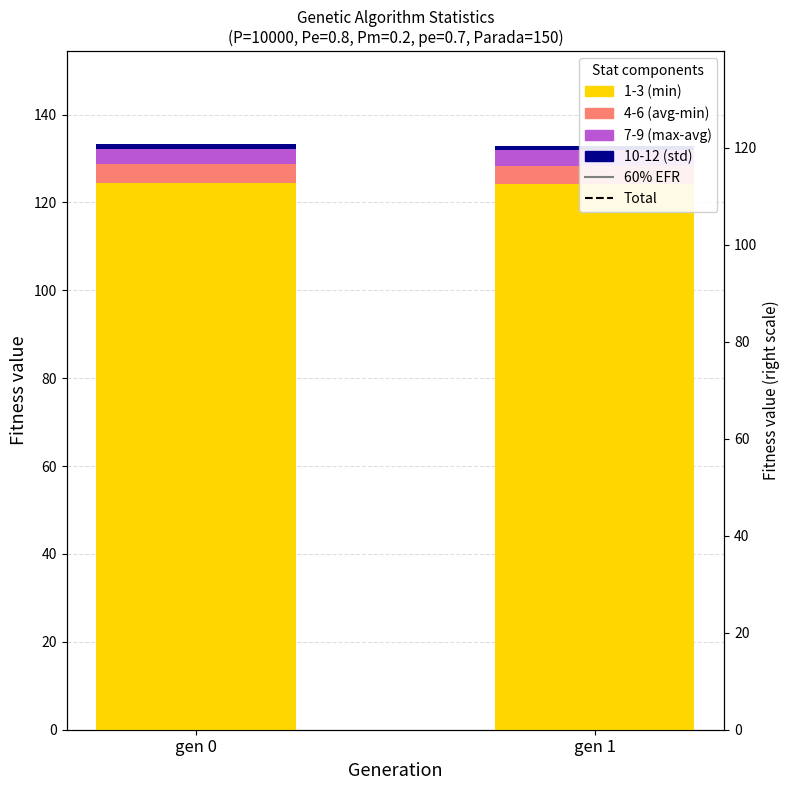

Reading right to left, extract all data points from this chart.

1-3 (min): gen 1=124.3	gen 0=124.5
4-6 (avg-min): gen 1=3.9	gen 0=4.2
7-9 (max-avg): gen 1=3.7	gen 0=3.6
10-12 (std): gen 1=1.0	gen 0=1.0